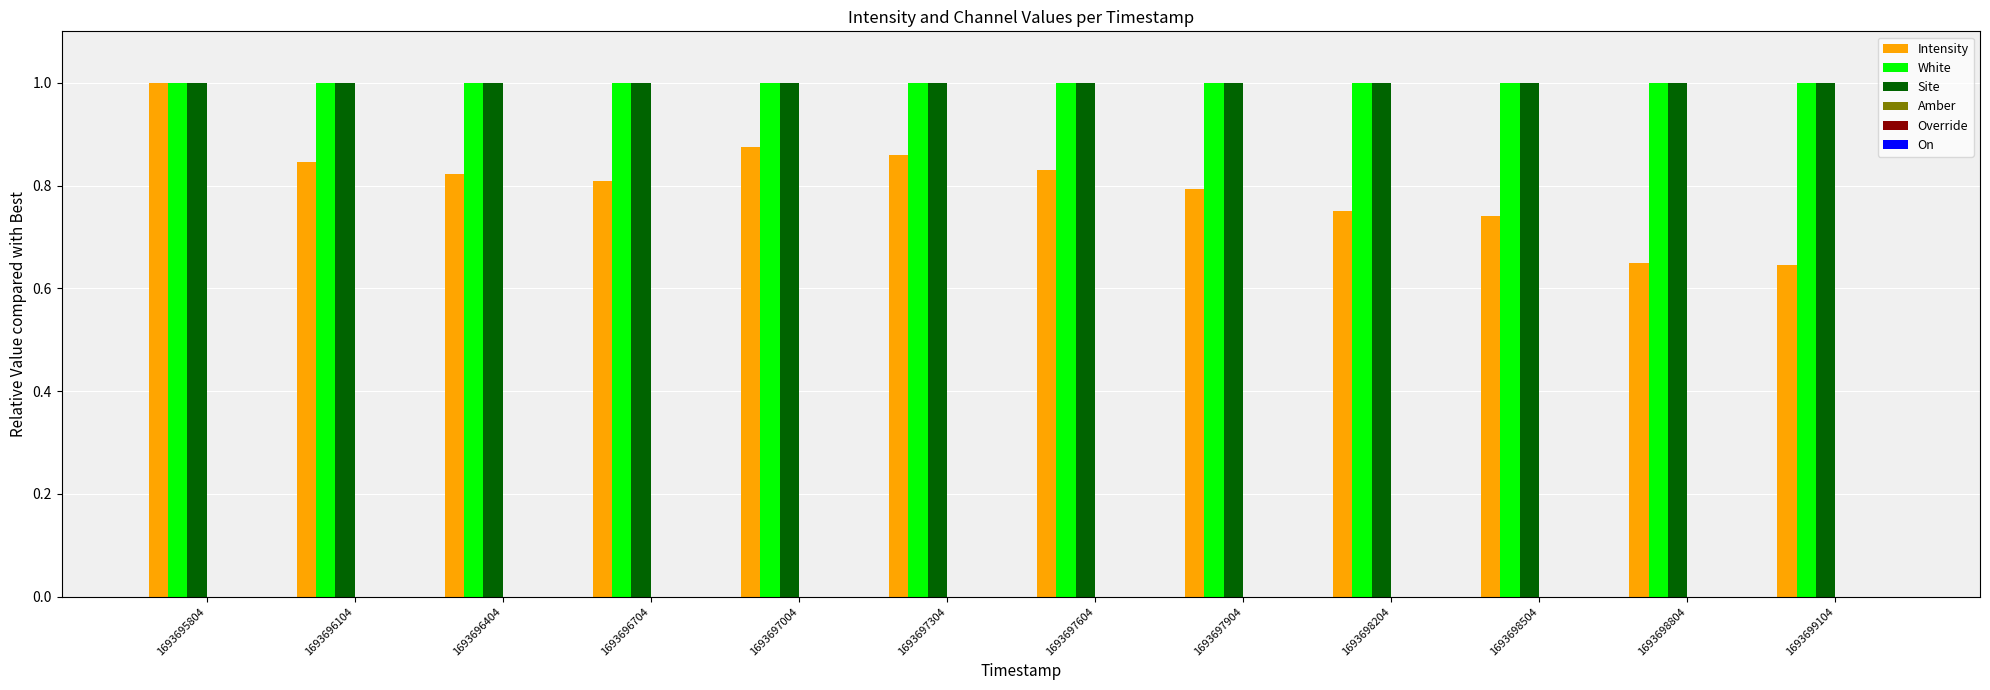

What is the highest value of the Site series?

1.0